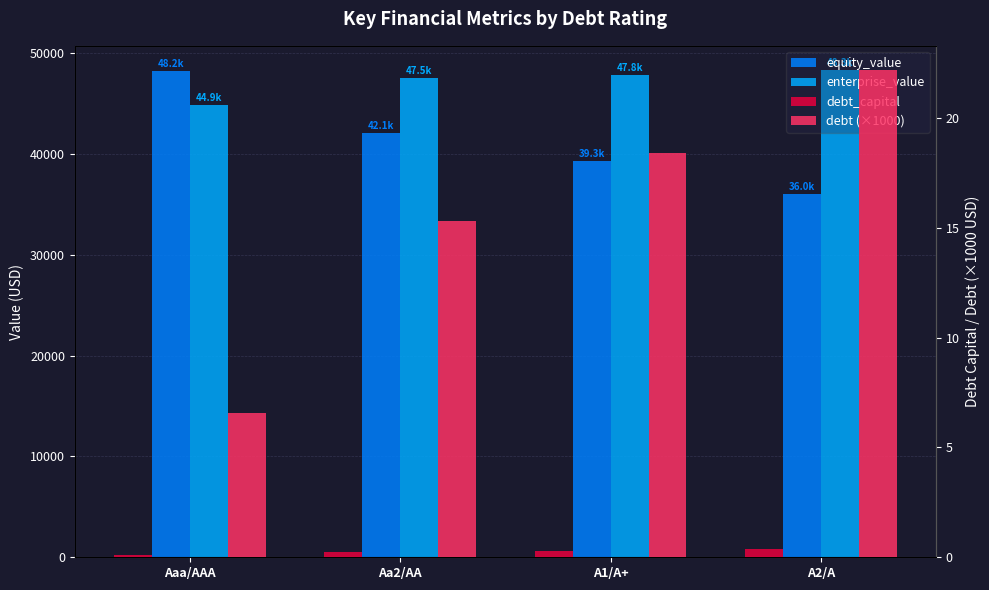

What is the difference between the second highest and second lowest values in the debt_capital series?

0.1